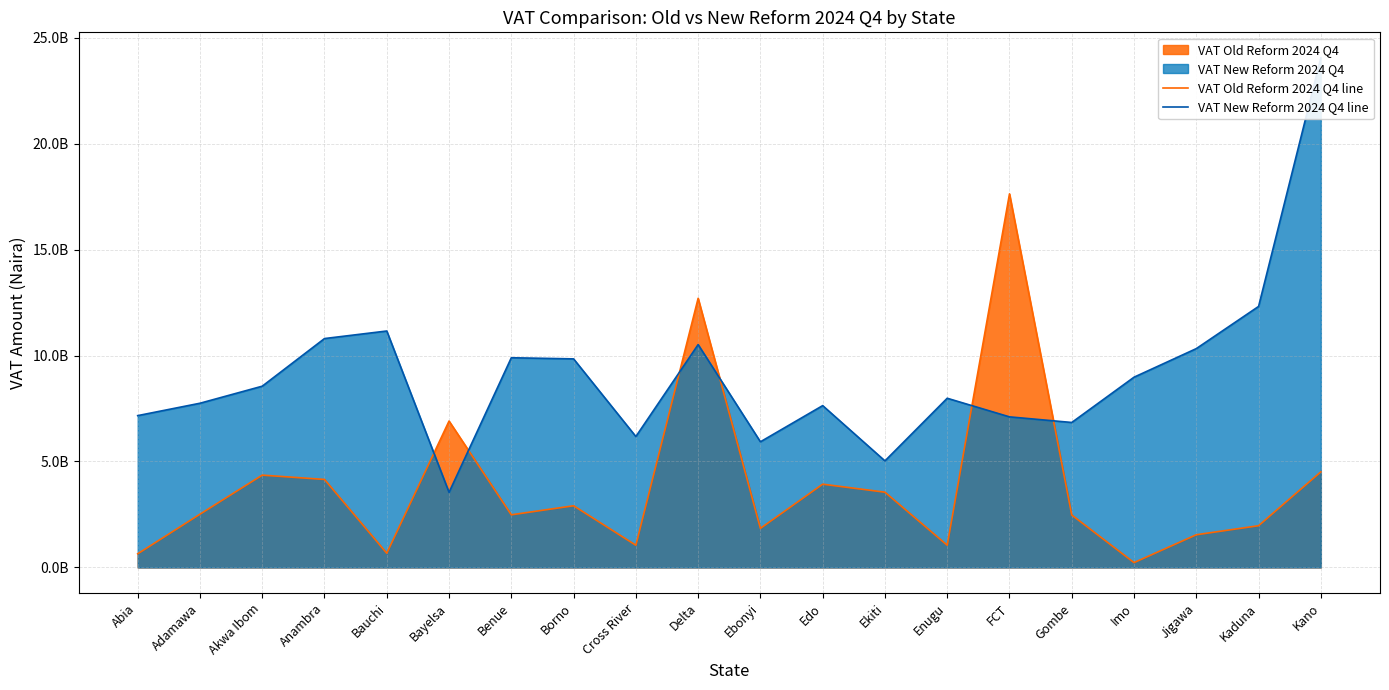

Reading left to right, list all the values displayed in this chart.

VAT Old Reform 2024 Q4 line: Abia=643678714.3	Adamawa=2512929773.0	Akwa Ibom=4356391768.6	Anambra=4152640705.9	Bauchi=670709688.6	Bayelsa=6908131267.8	Benue=2483822478.3	Borno=2910729466.8	Cross River=1047862608.0	Delta=12700482906.6	Ebonyi=1843461995.6	Edo=3929484780.1	Ekiti=3551089949.4	Enugu=1047862608.0	FCT=17629318137.0	Gombe=2474120046.8	Imo=228404941.3	Jigawa=1542686617.4	Kaduna=1969593605.8	Kano=4511630673.5
VAT New Reform 2024 Q4 line: Abia=7164357564.1	Adamawa=7748824803.7	Akwa Ibom=8553208745.4	Anambra=10801276559.0	Bauchi=11157505572.1	Bayelsa=3543343275.2	Benue=9895431868.5	Borno=9841993003.6	Cross River=6177548169.7	Delta=10516641657.0	Ebonyi=5929167533.5	Edo=7636651423.9	Ekiti=5028096178.4	Enugu=7984310332.2	FCT=7105911580.0	Gombe=6841083208.1	Imo=8978075538.6	Jigawa=10326561999.7	Kaduna=12316988078.1	Kano=24049485242.2